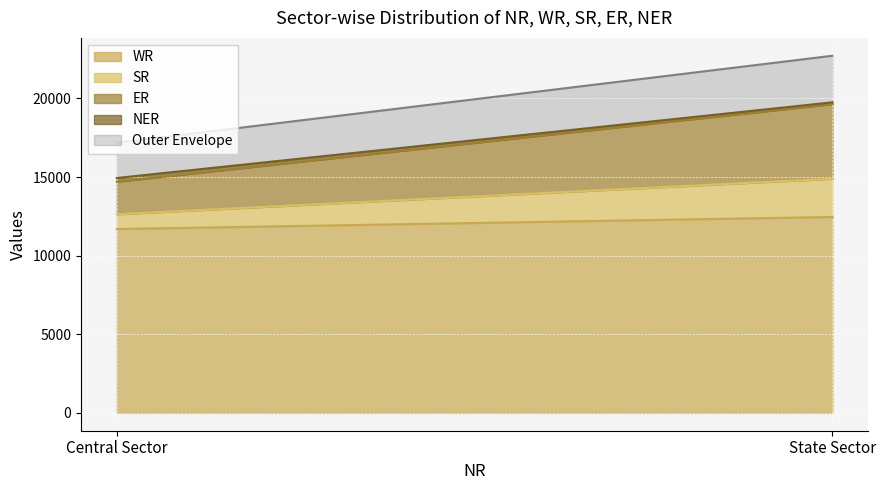

List the labels in order of NER value, smallest first.

State Sector, Central Sector